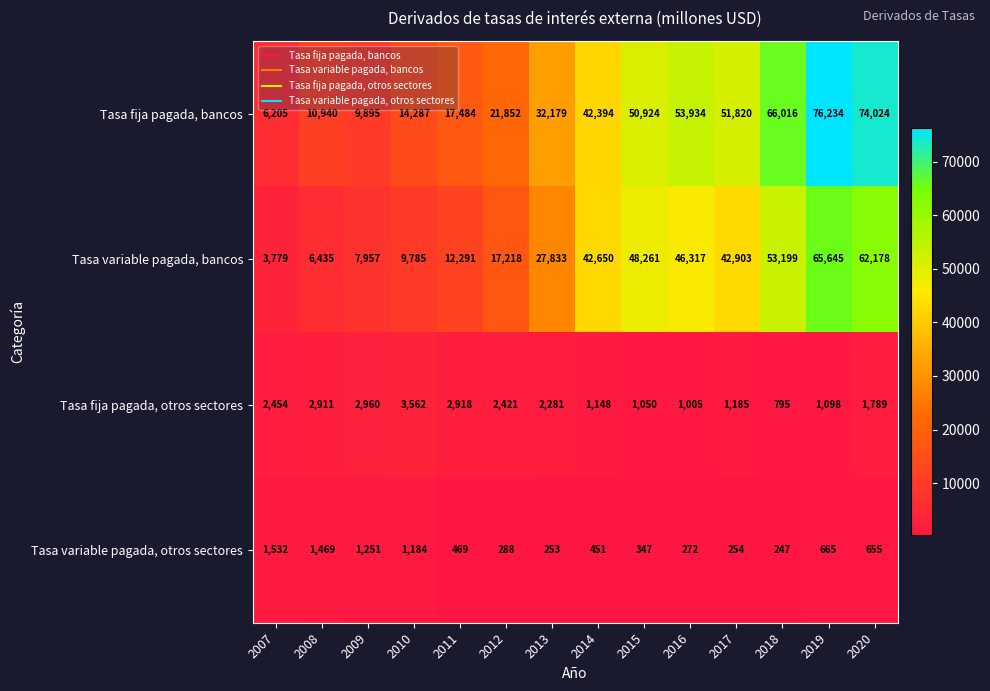

How many distinct data groups are displayed?

4